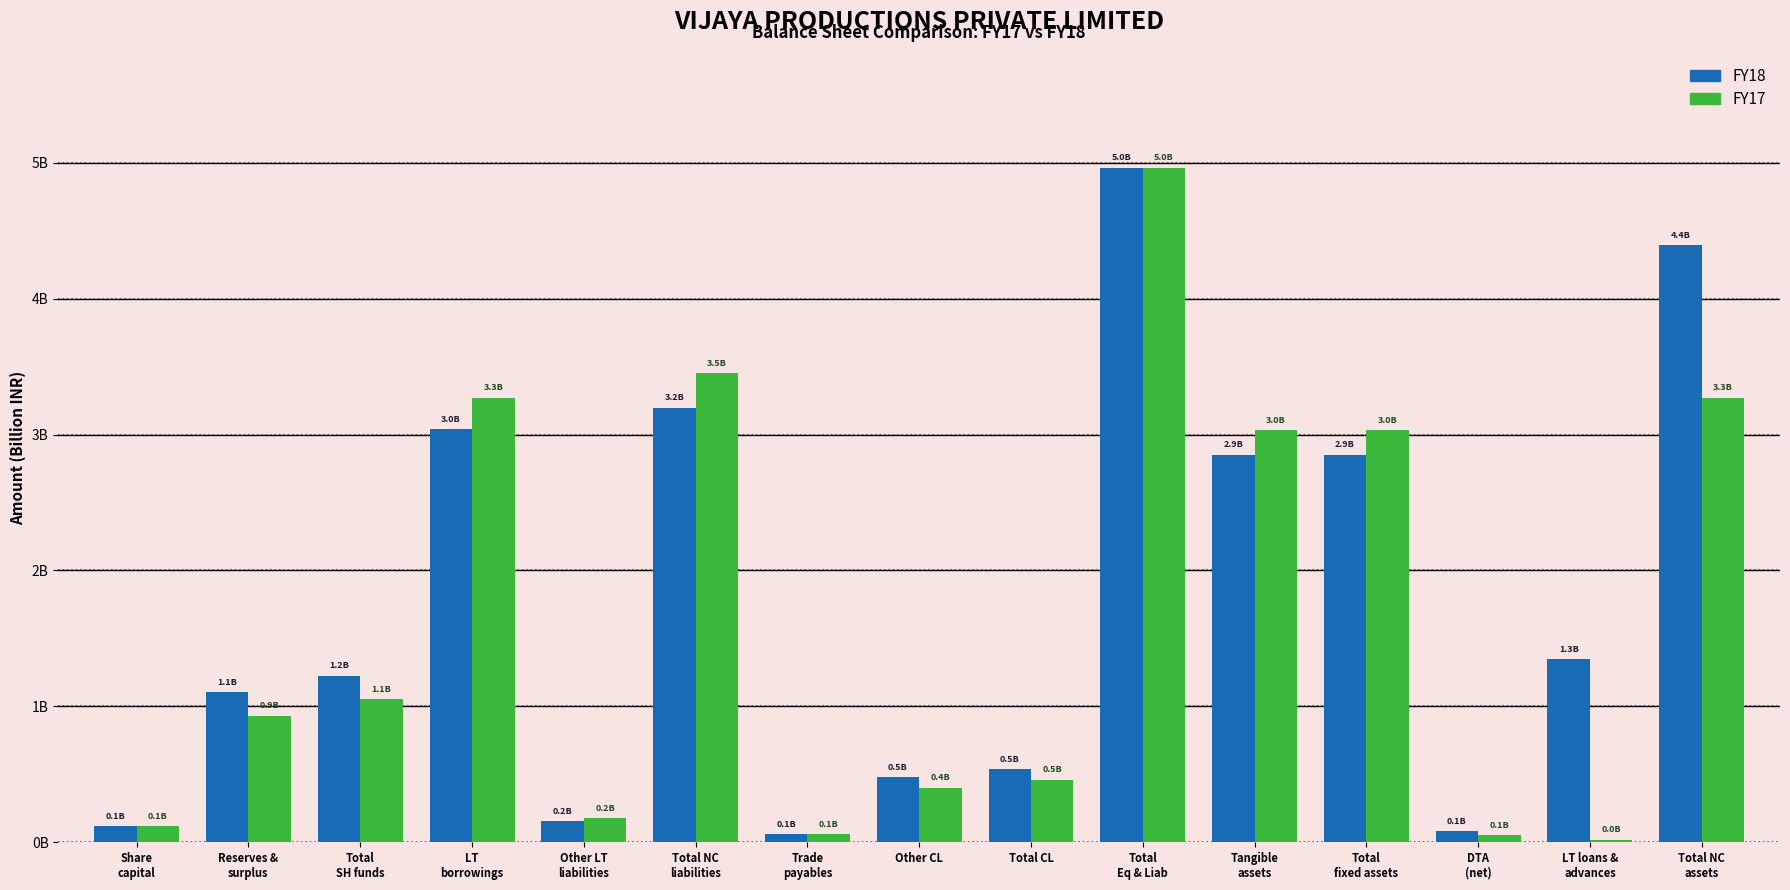

Which category has the lowest value across all series?

LT loans &
advances